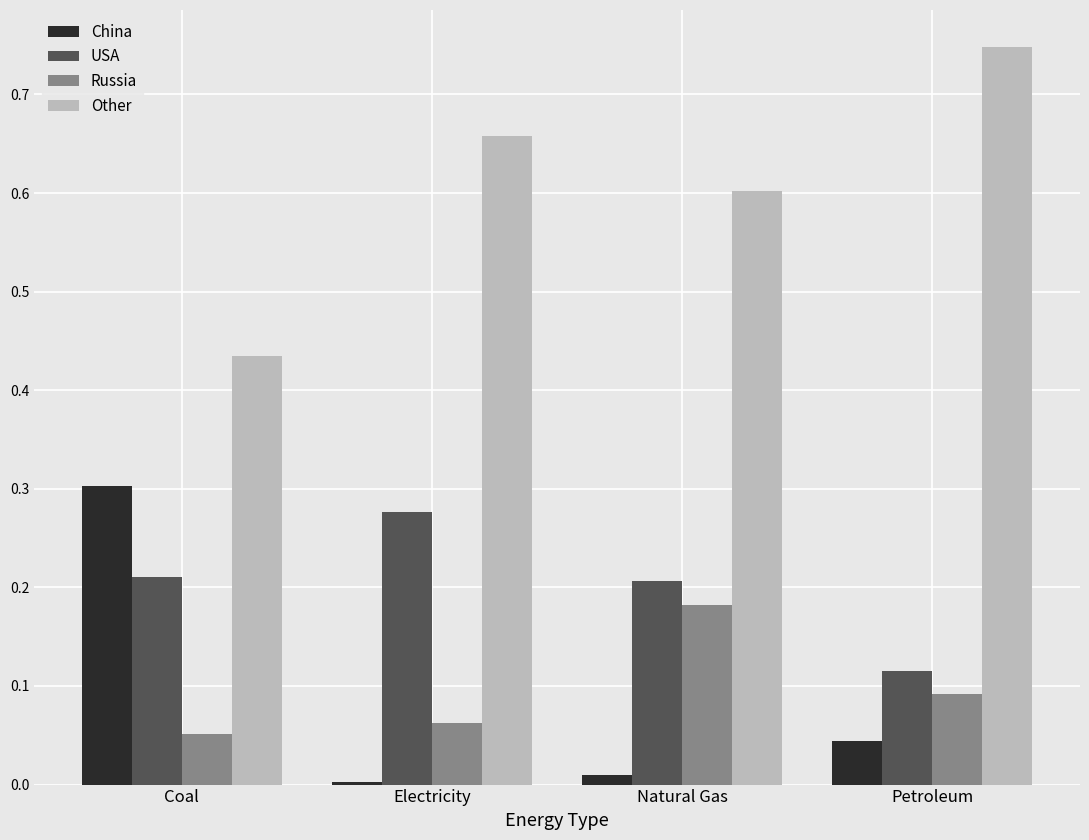

The value of Russia at Petroleum is 0.1. True or false?

True